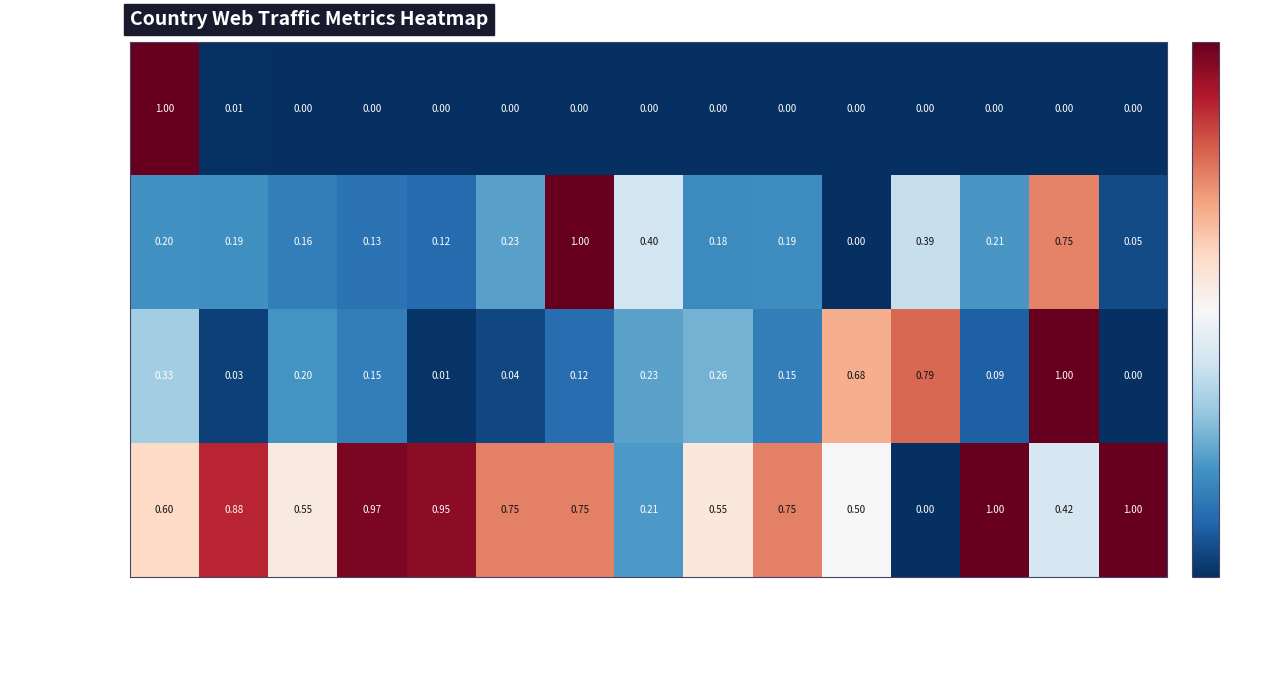

Rank the series at Hong Kong from lowest to highest value.

Traffic Share, Pages/Visit, Change, Bounce Rate